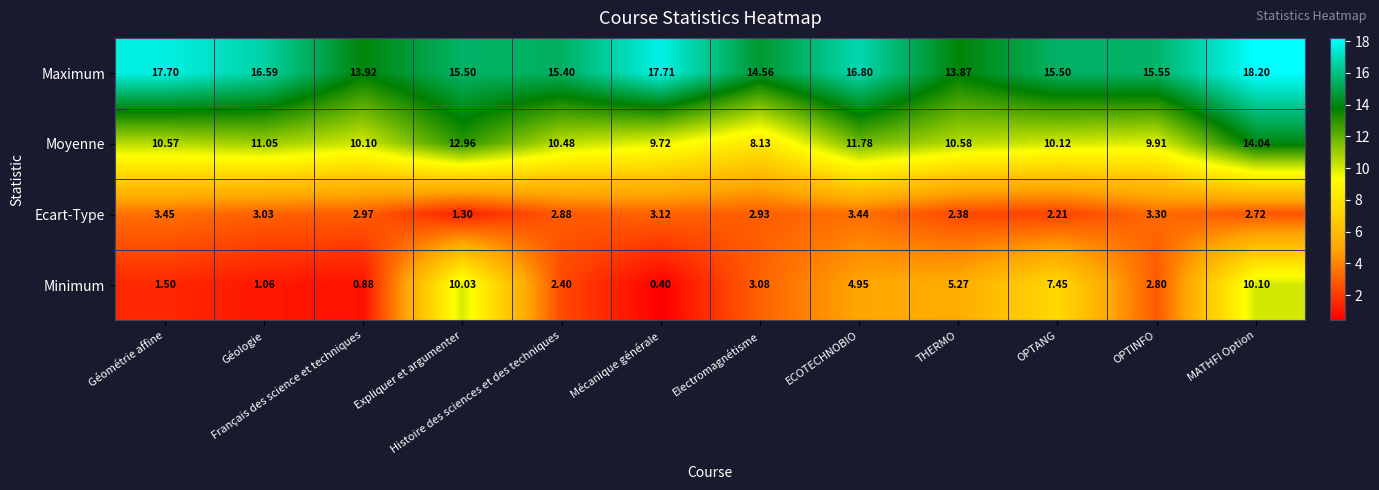

Rank the series at MATHFI Option from lowest to highest value.

Ecart-Type, Minimum, Moyenne, Maximum